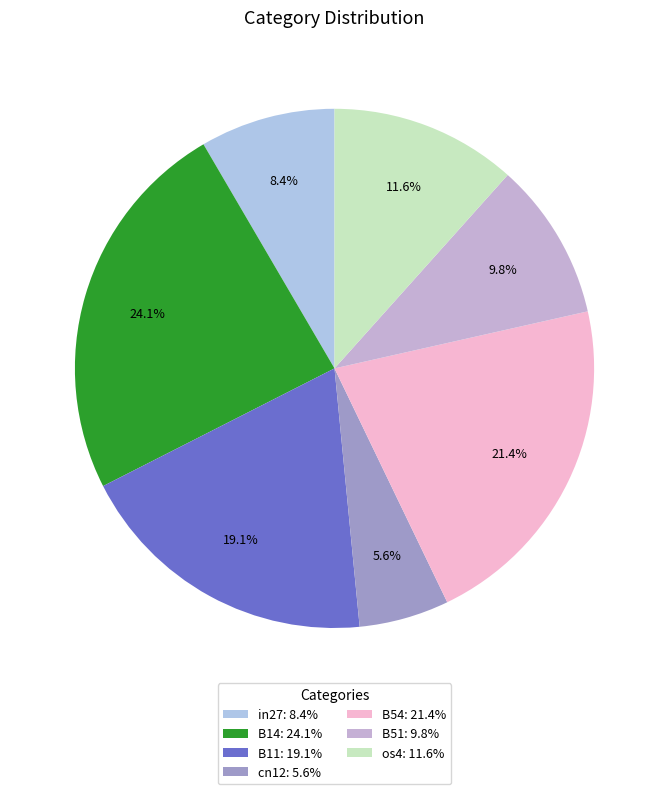

What is the smallest slice in the pie chart?

cn12